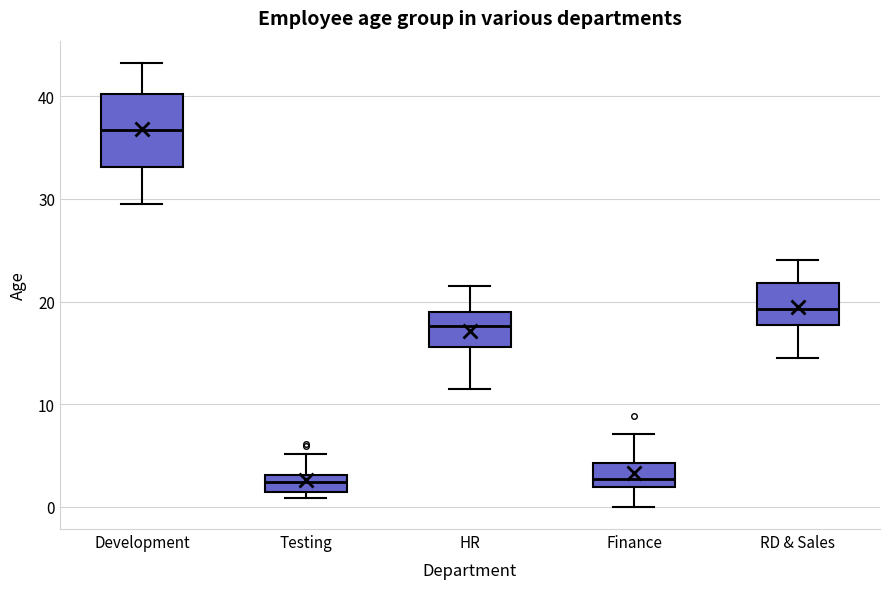

Which box's median line is the highest?

Development